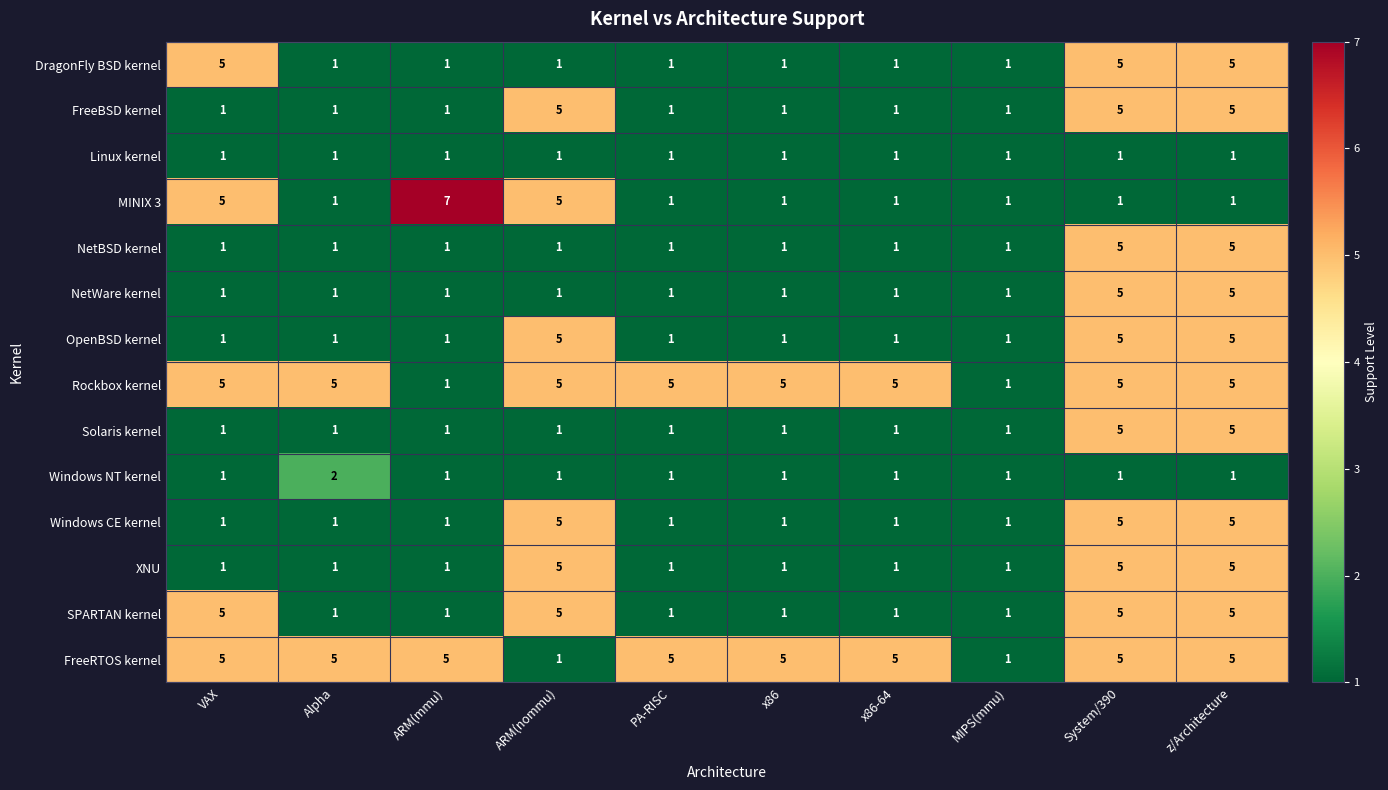

Is it true that Windows NT kernel equals 1 at z/Architecture?

True